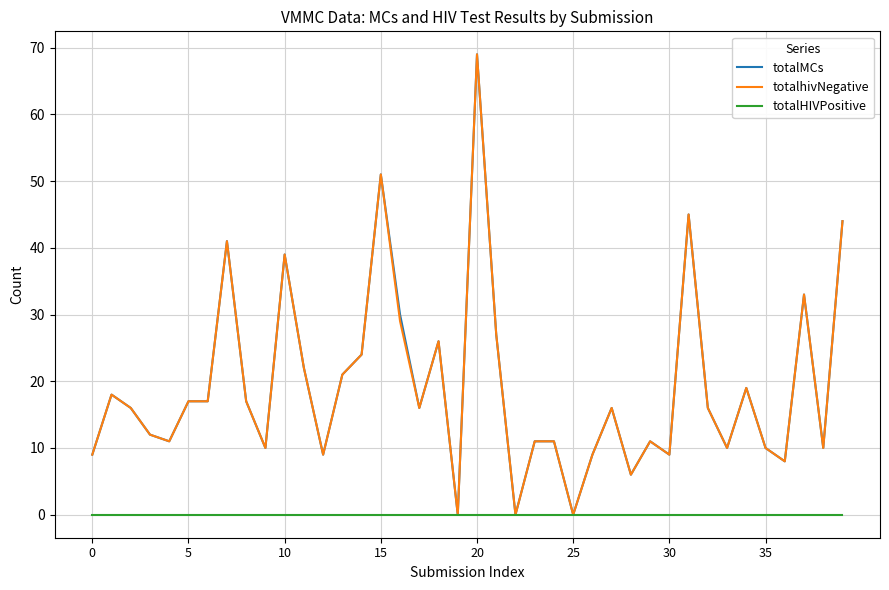

What is the maximum value for totalMCs?

69